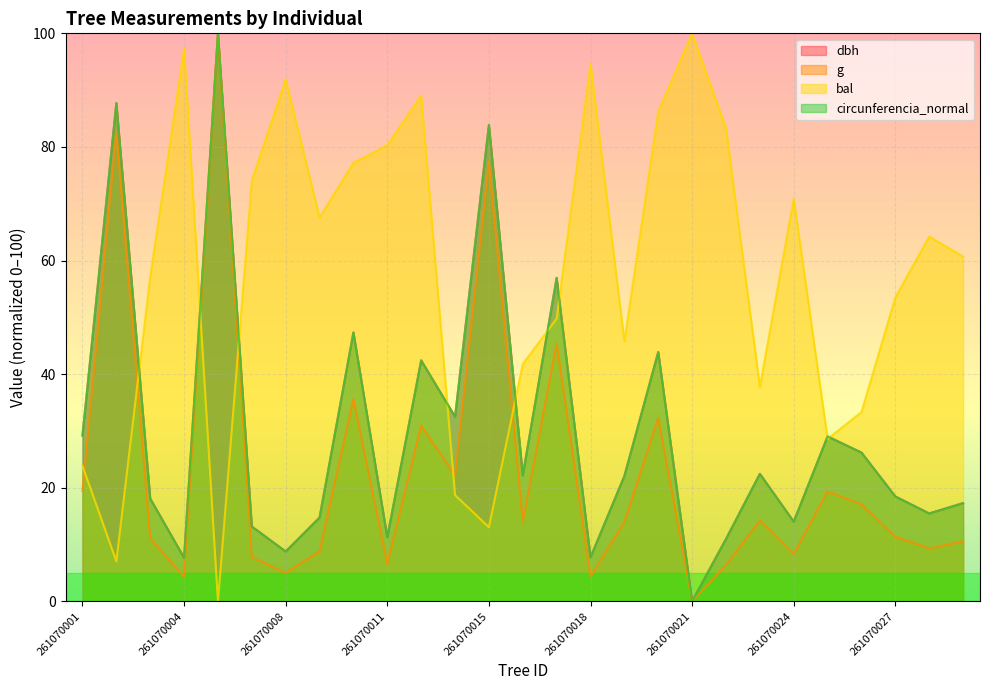

Where is g nearest to the value 50?

261070017